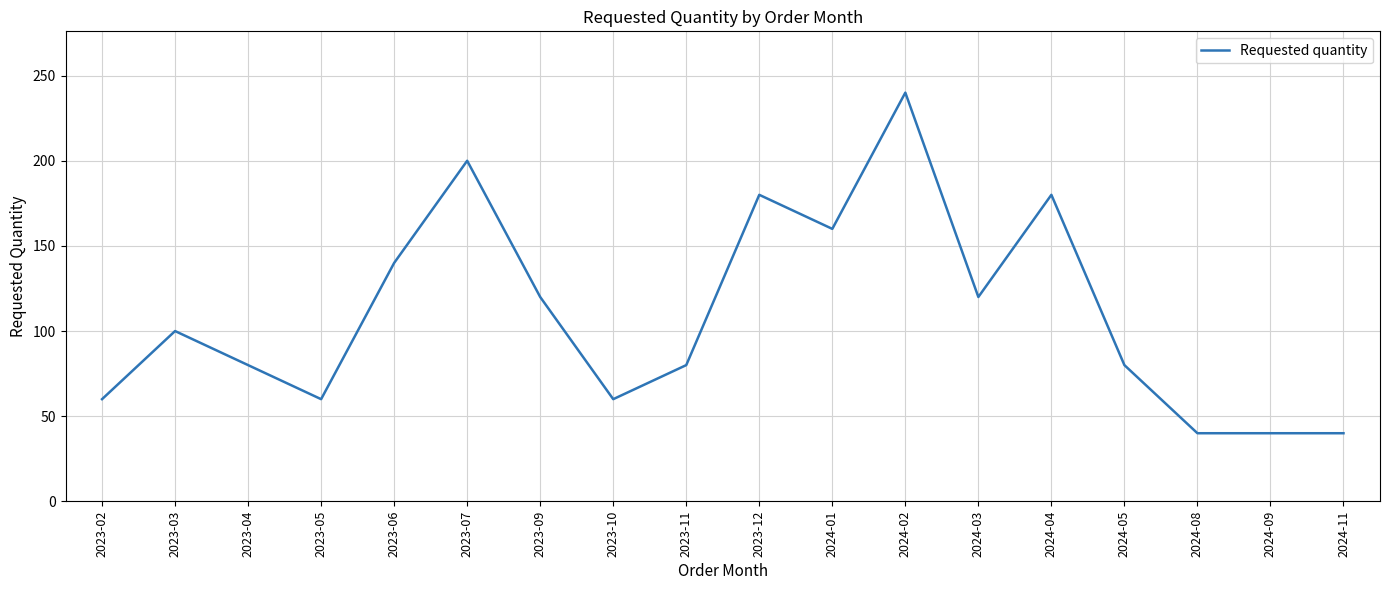

What is the difference between the values at 2024-09 and 2024-01?

120